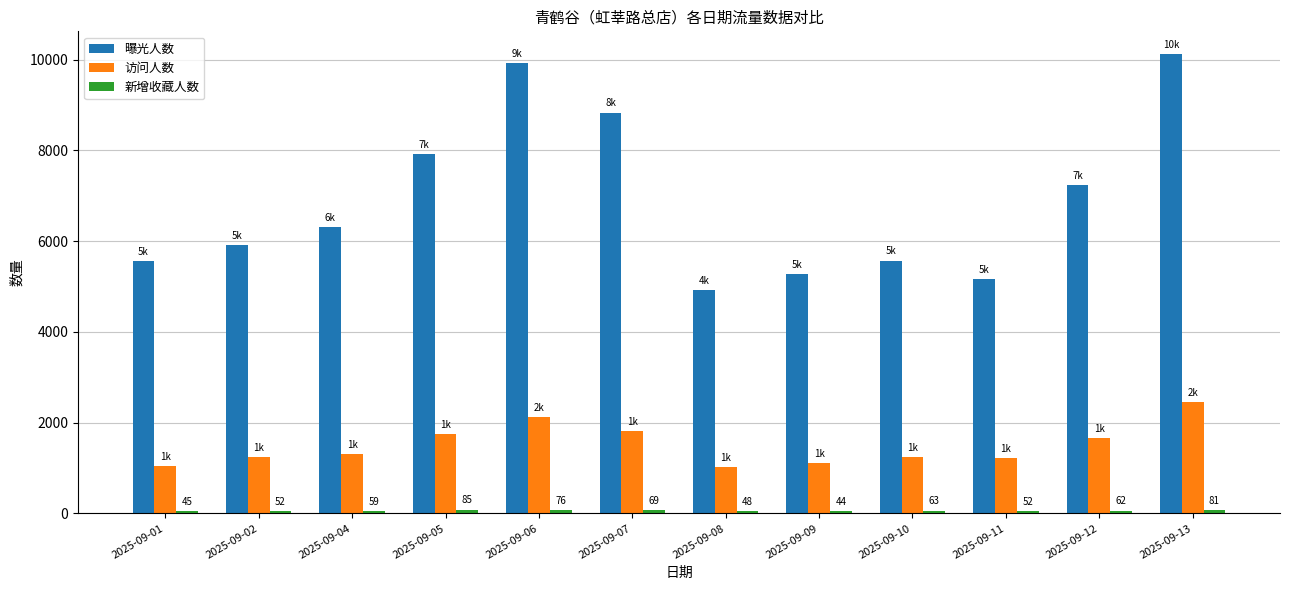

The value of 访问人数 at 2025-09-07 is 1810. True or false?

True